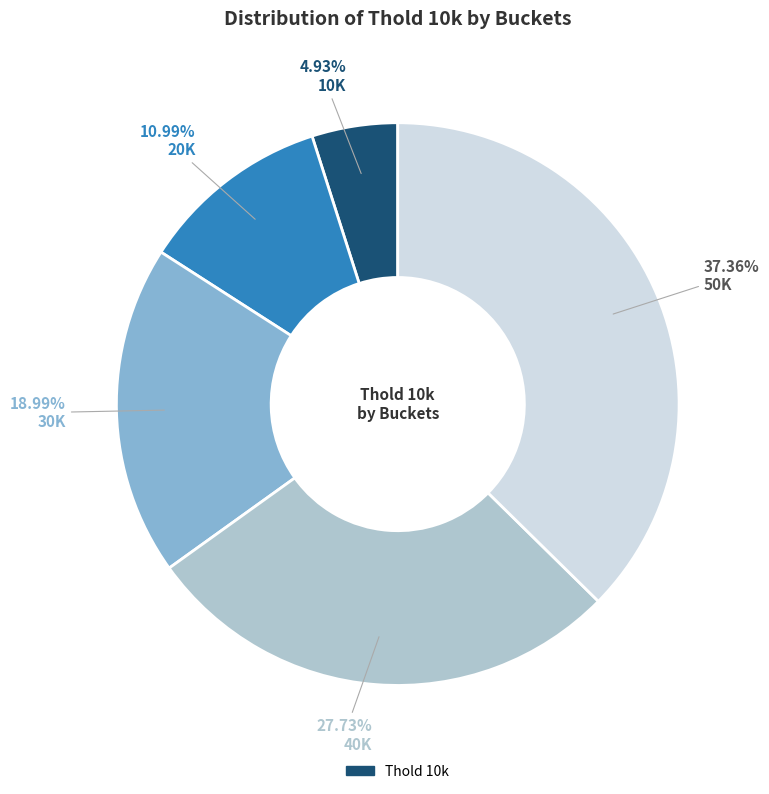

Count the number of slices in the pie.

5